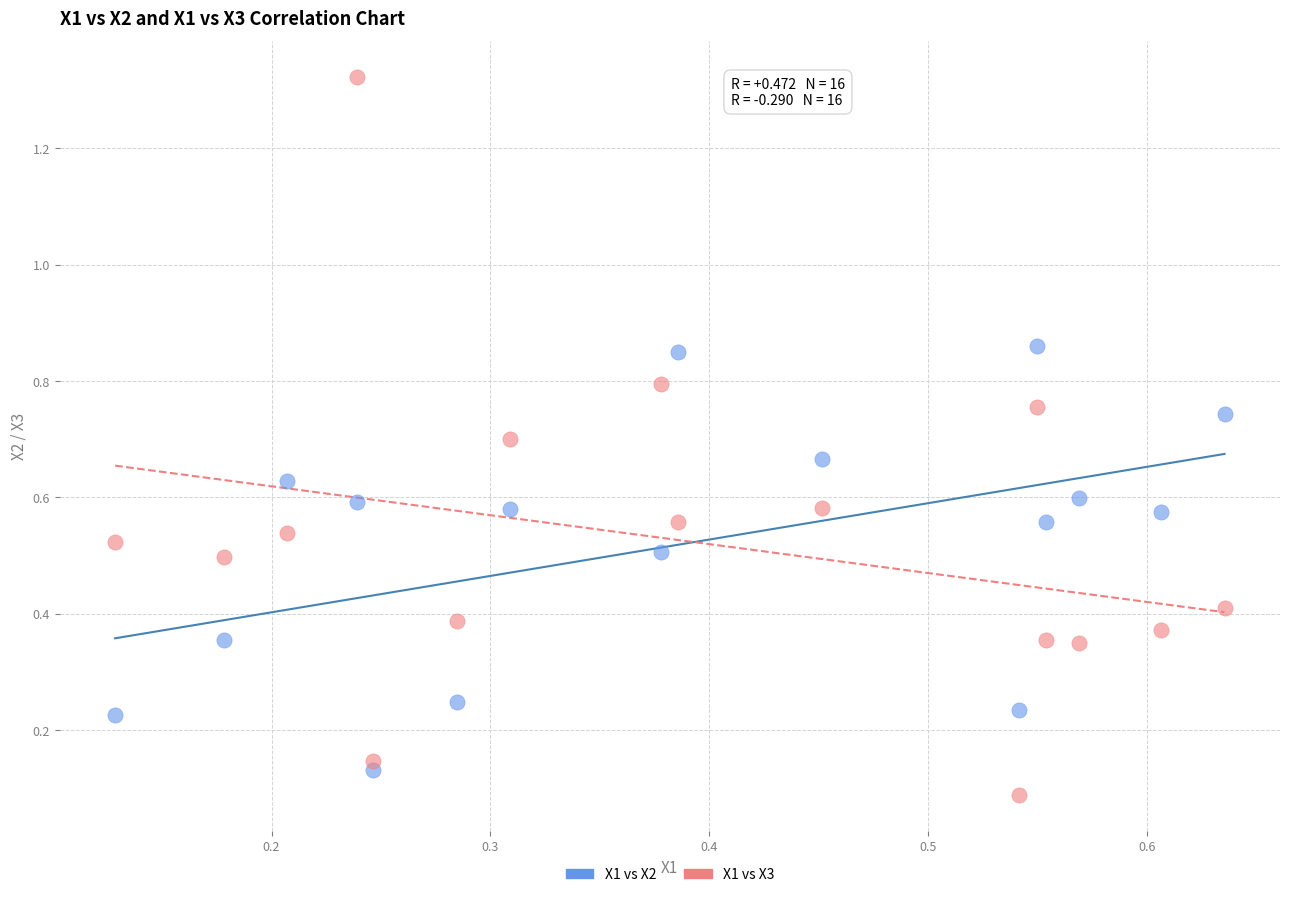

Which series has the widest spread of Y values?

X1 vs X3